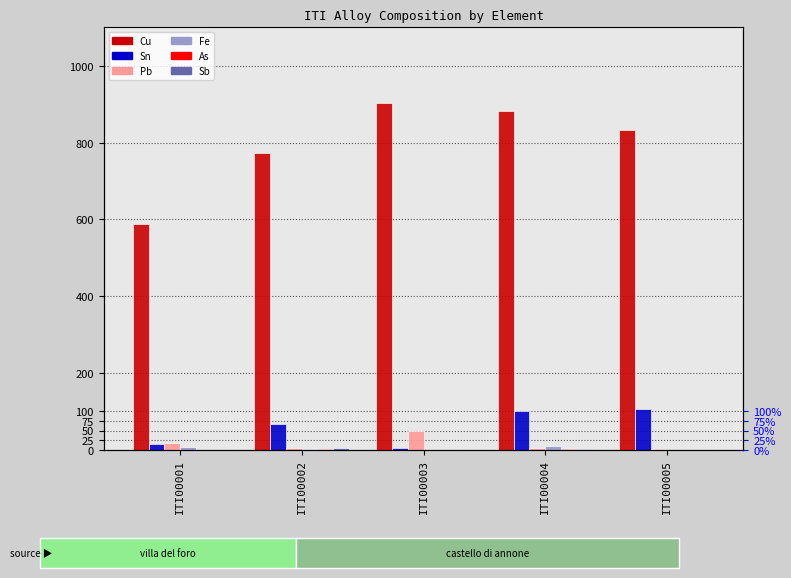

Which series has the largest total across all categories?

Cu